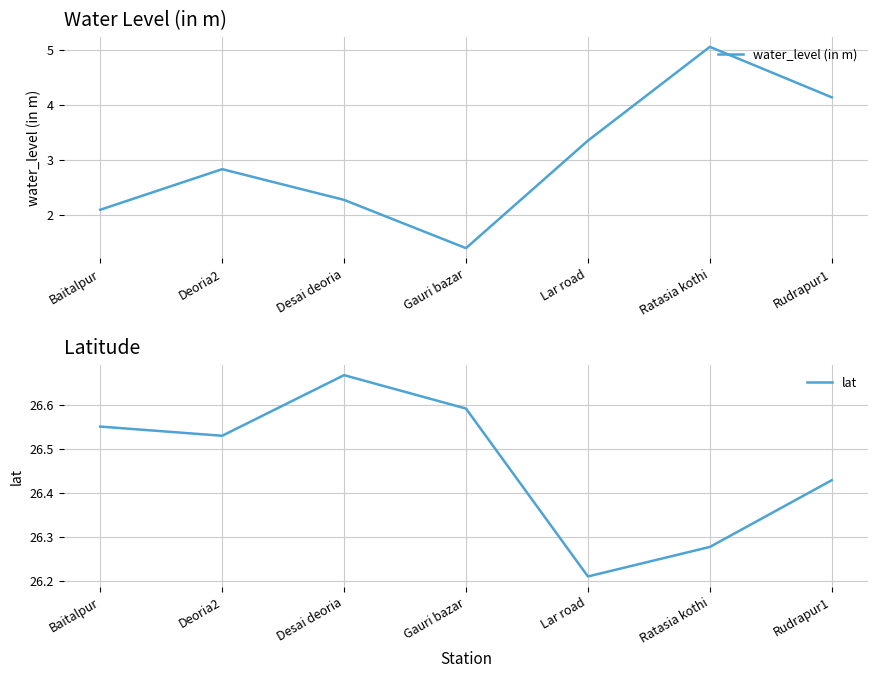

Which category has the lowest value in the water_level (in m) series?

Gauri bazar